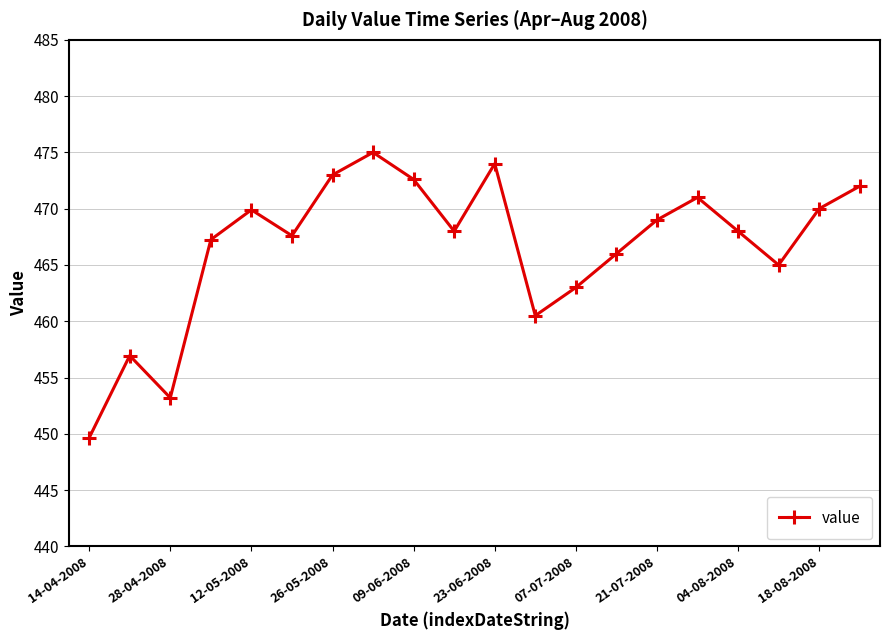

What is the average value?

466.6